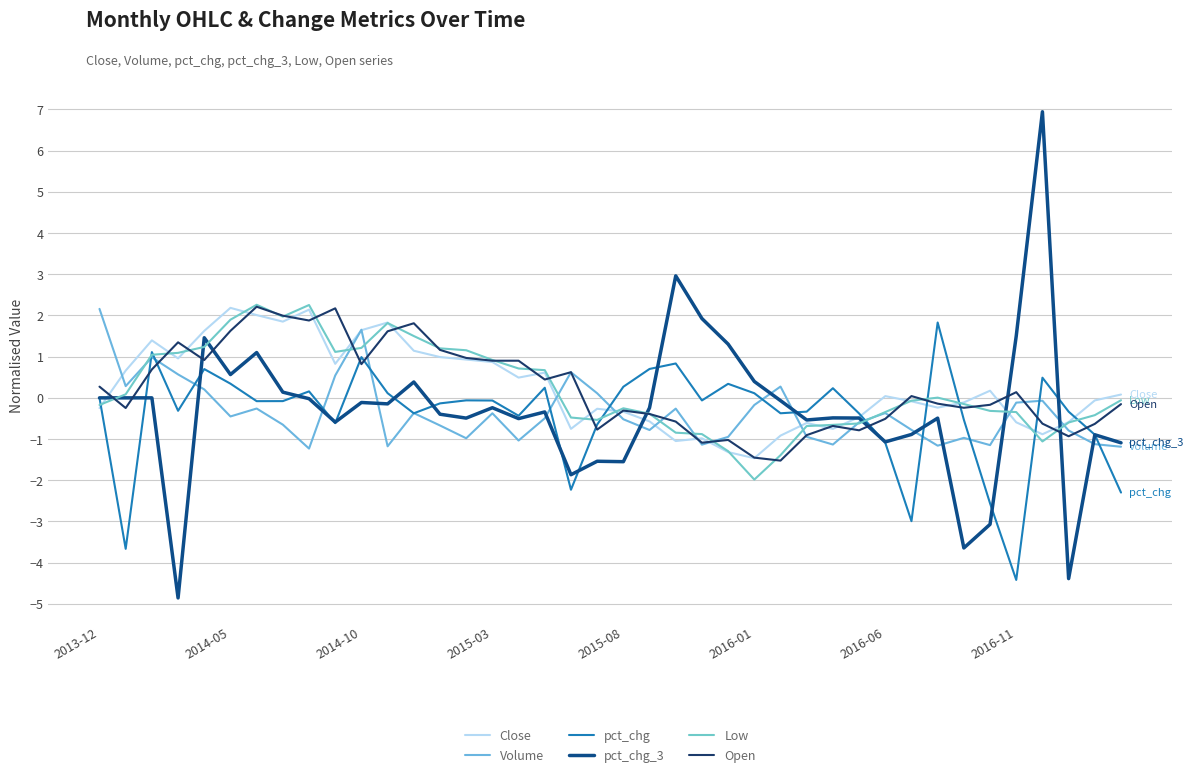

What are all the series names shown in the legend?

Close, Volume, pct_chg, pct_chg_3, Low, Open